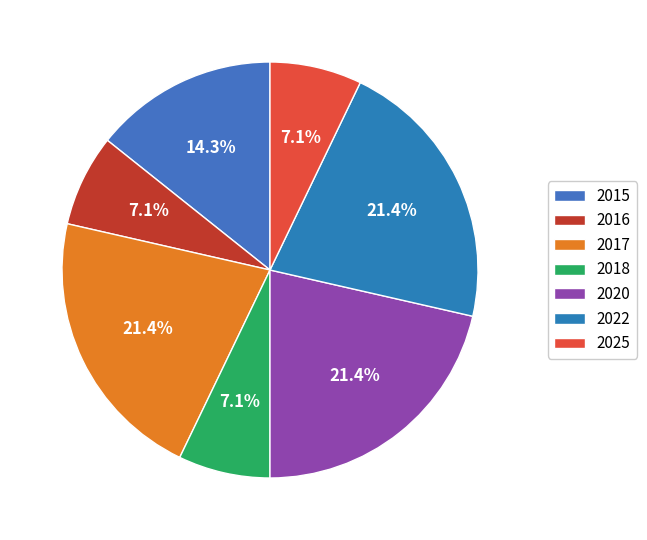

To the nearest percent, what portion does 2017 represent?

21%